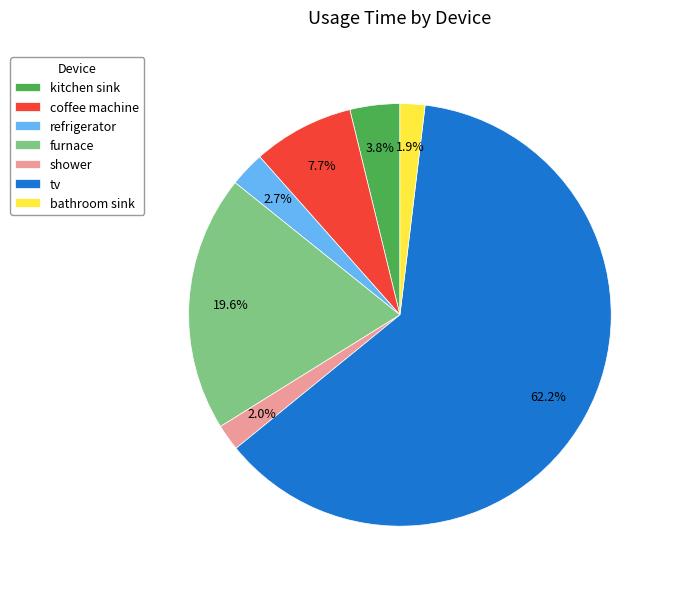

Is it true that kitchen sink is 4% of the pie?

True